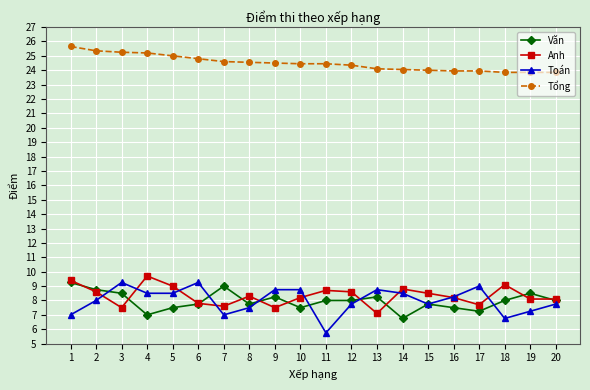

Is this an area chart (filled region under the line)?

No